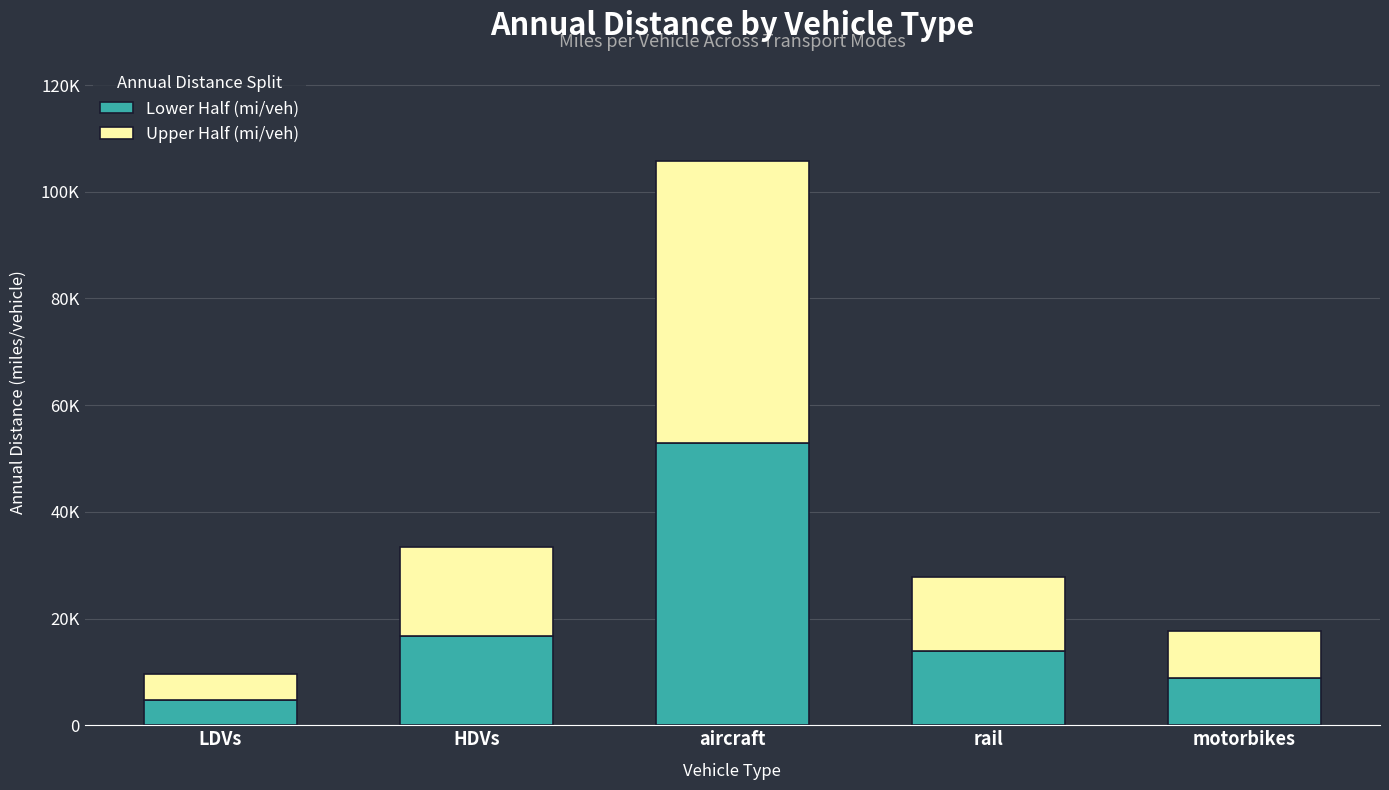

Are the bars horizontal?

No